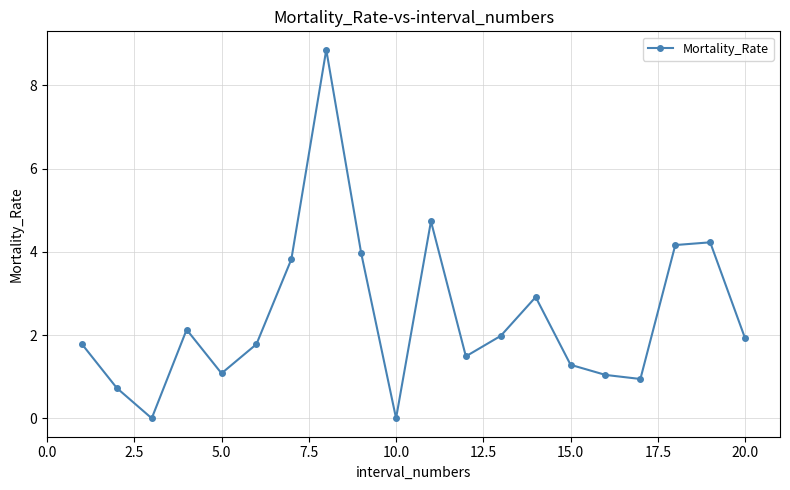

How many lines are shown in the chart?

1